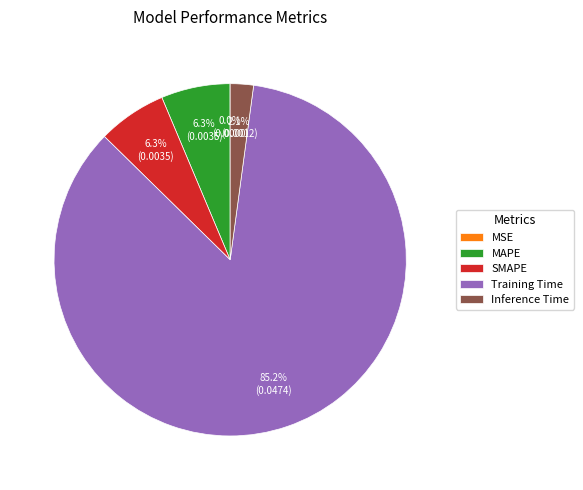

What is the majority slice?

Training Time